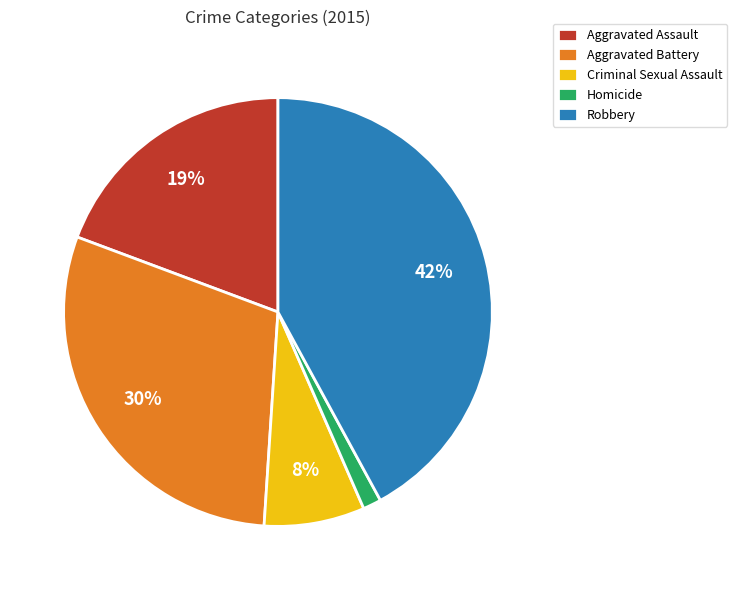

Is there any slice that represents more than half of the pie?

No